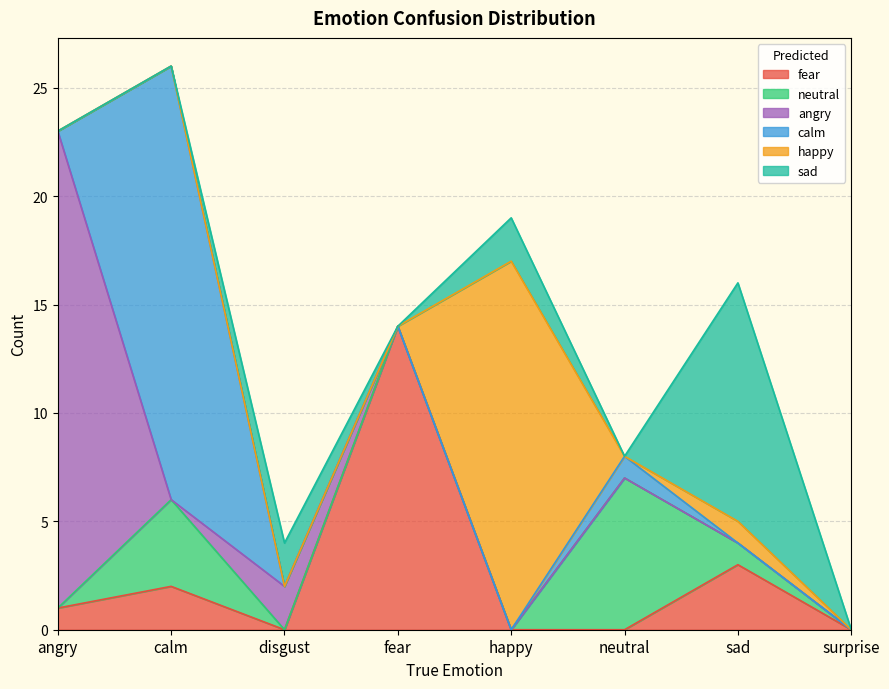

Is it true that angry equals 8 at fear?

False